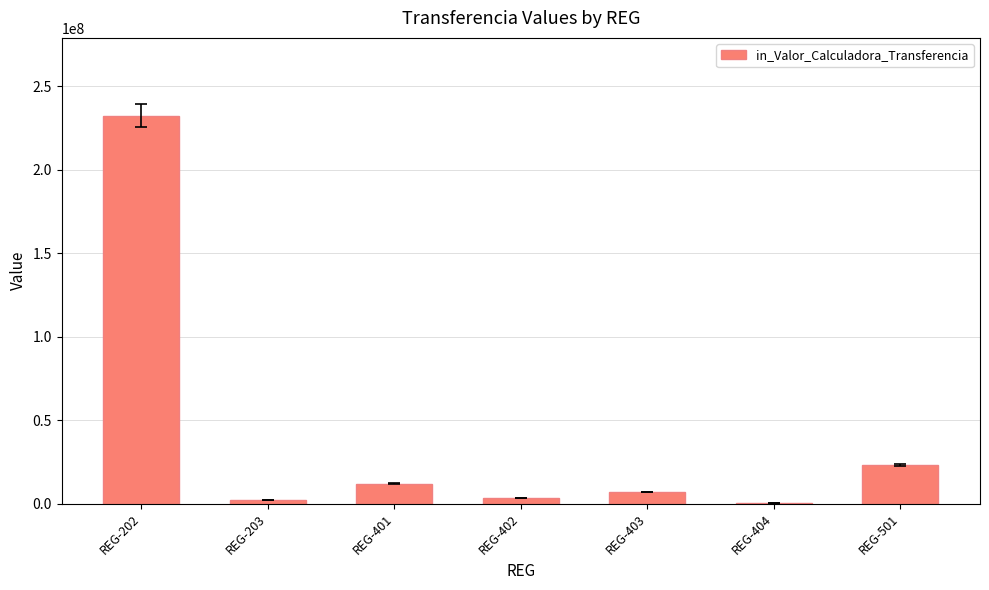

The value at REG-401 is 12000000. True or false?

True